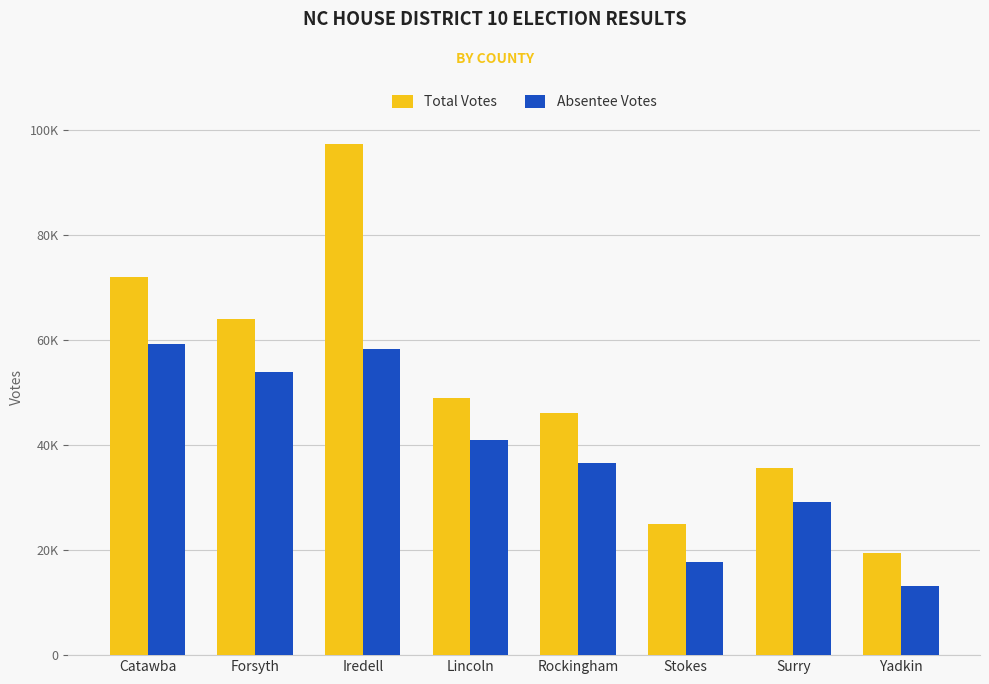

At which label does Total Votes reach its minimum?

Yadkin